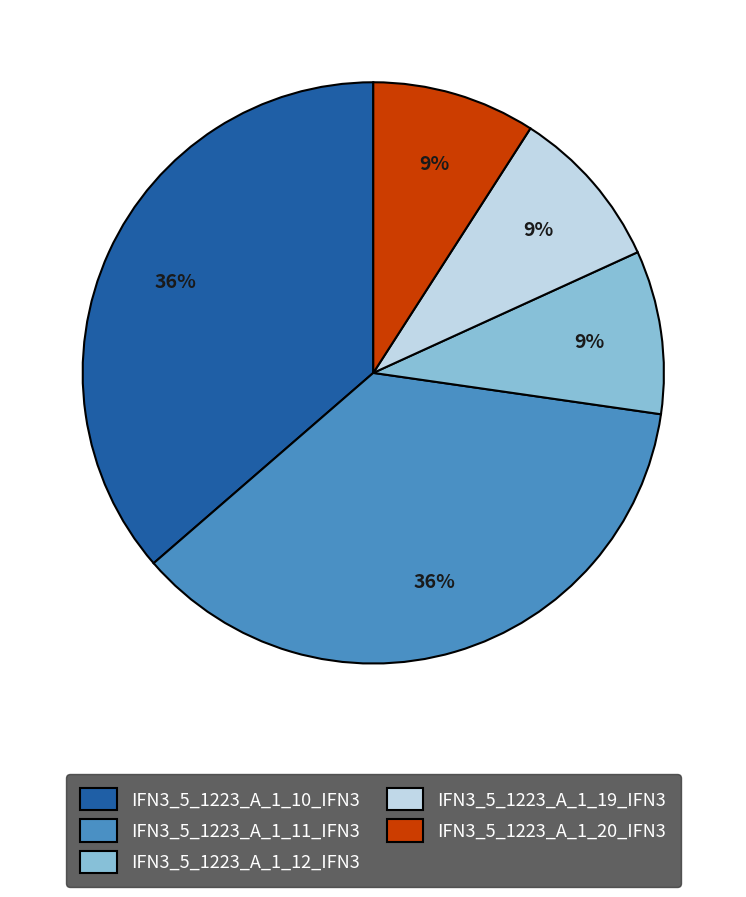

To the nearest percent, what is the average slice percentage?

20%